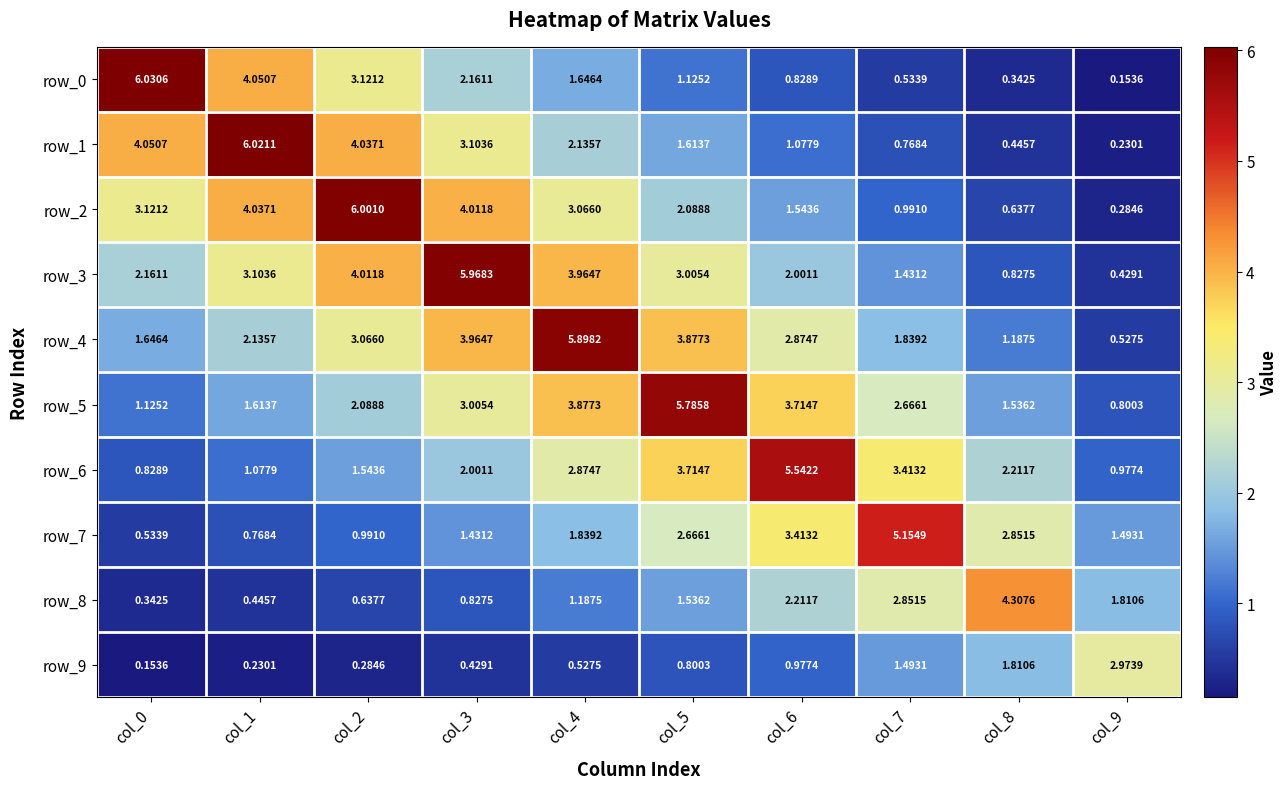

Is the value of row_0 at col_4 greater than the value of row_5 at col_7?

No